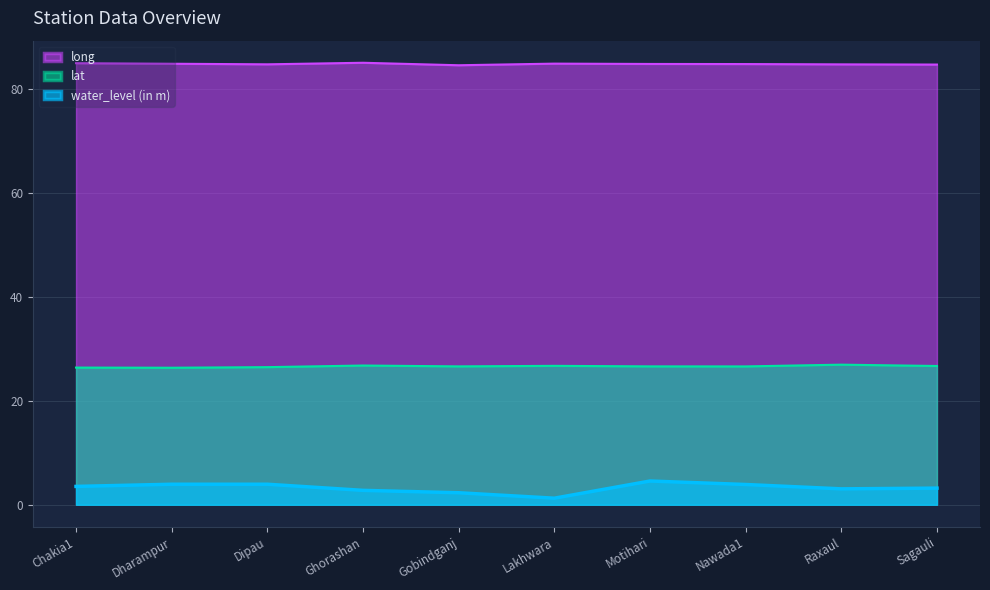

Does the chart have visible grid lines?

Yes